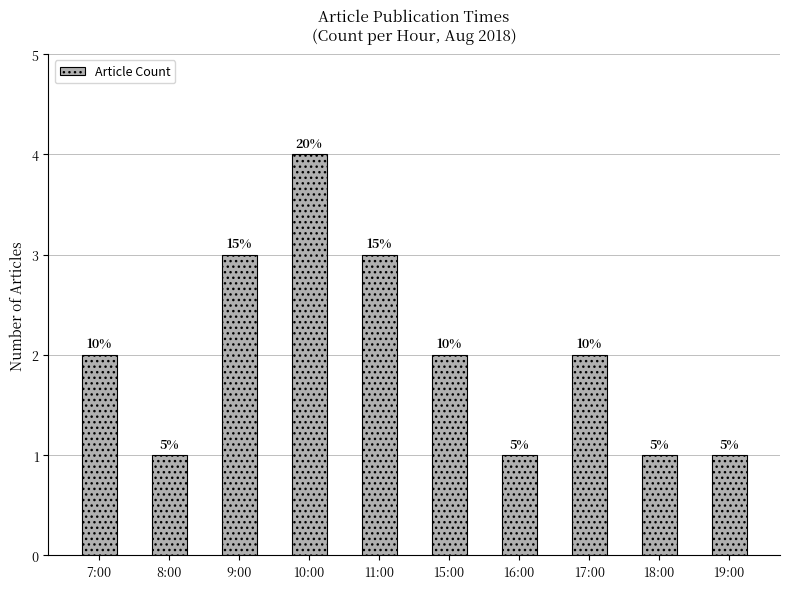

What is the smallest value displayed?

1